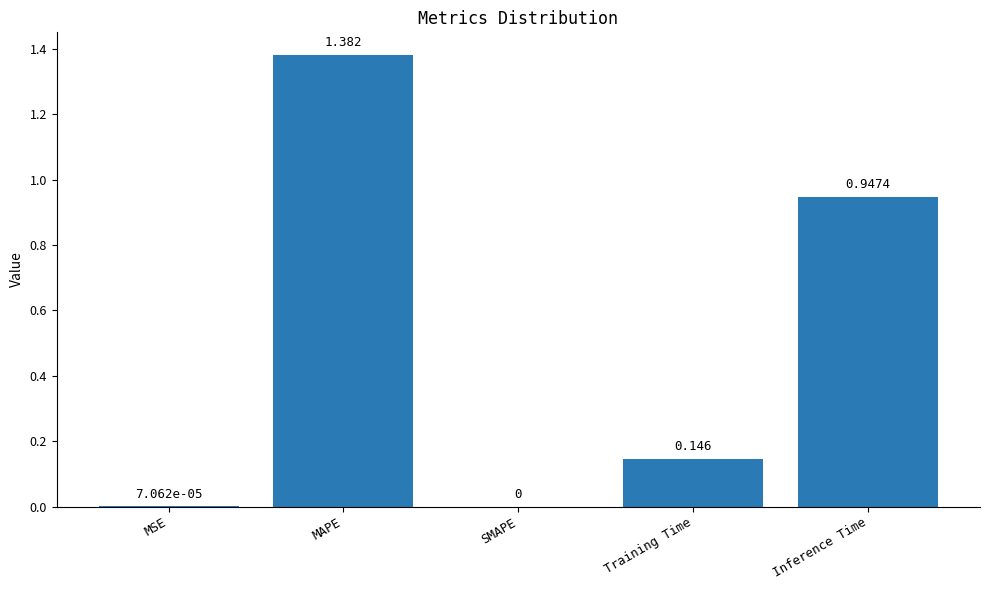

Are the bars horizontal?

No